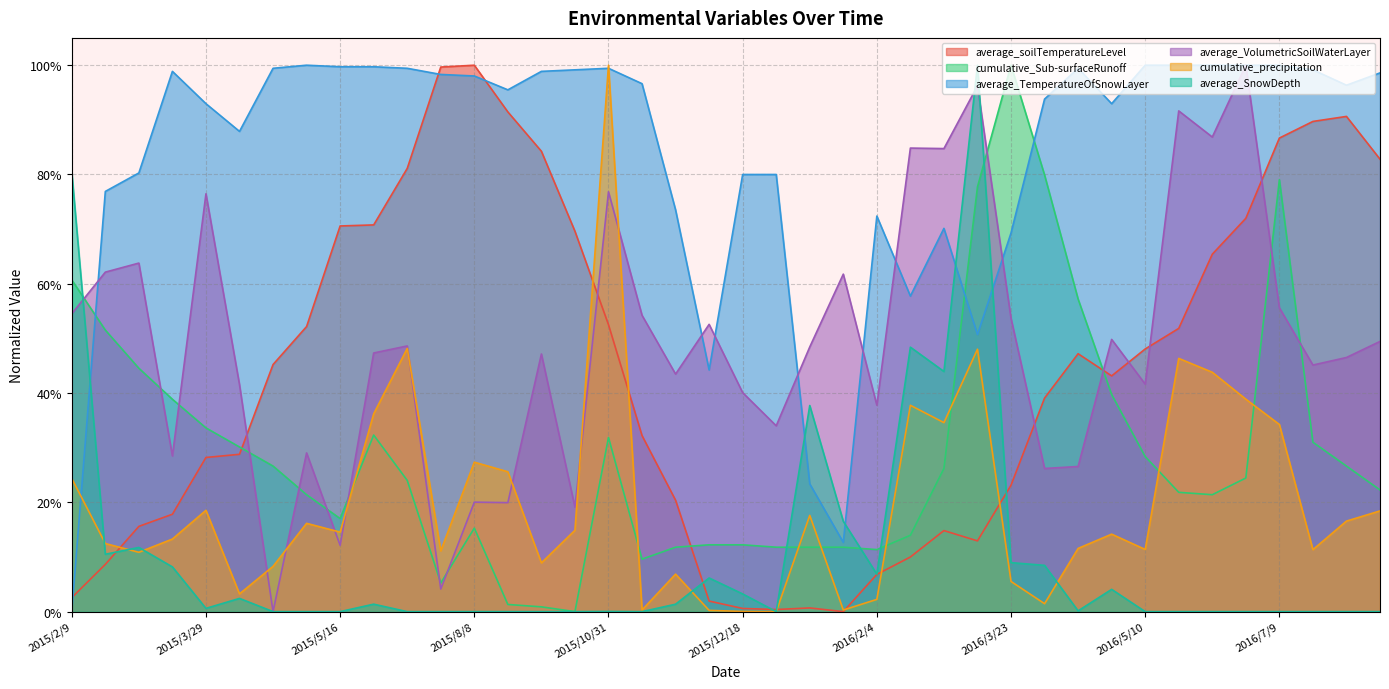

Which label corresponds to the smallest value in the chart?

2016/1/23